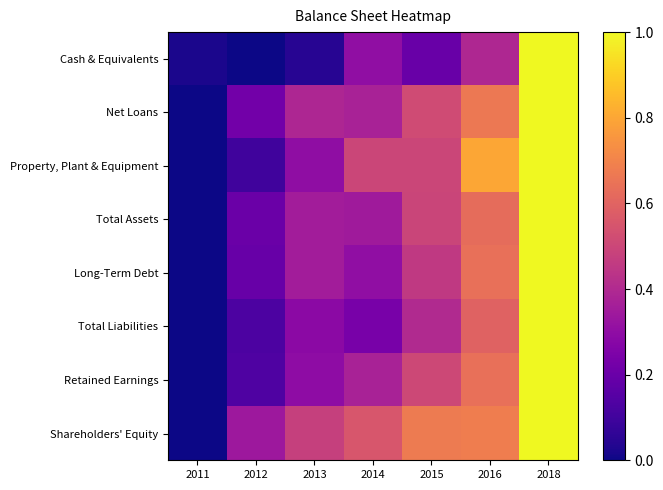

What is the difference between the highest and lowest values at 2016?

0.4